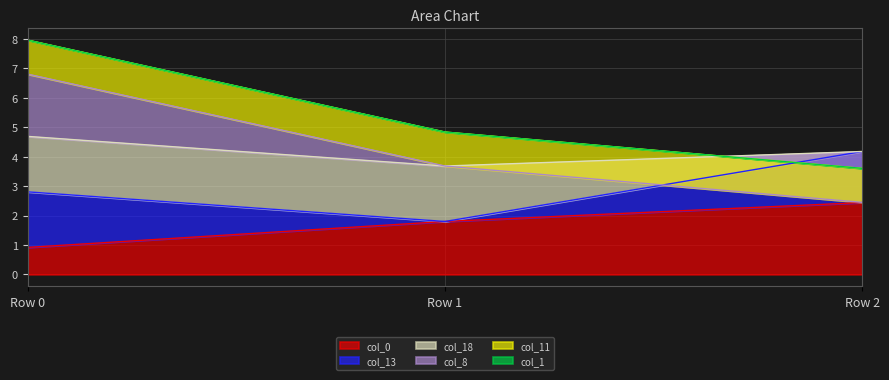

How many col_13 values are between 0 and 1?

1